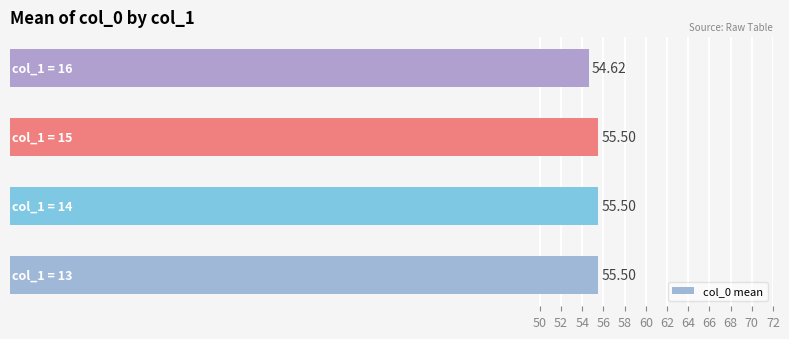

What is the difference between the maximum and minimum values?

0.9